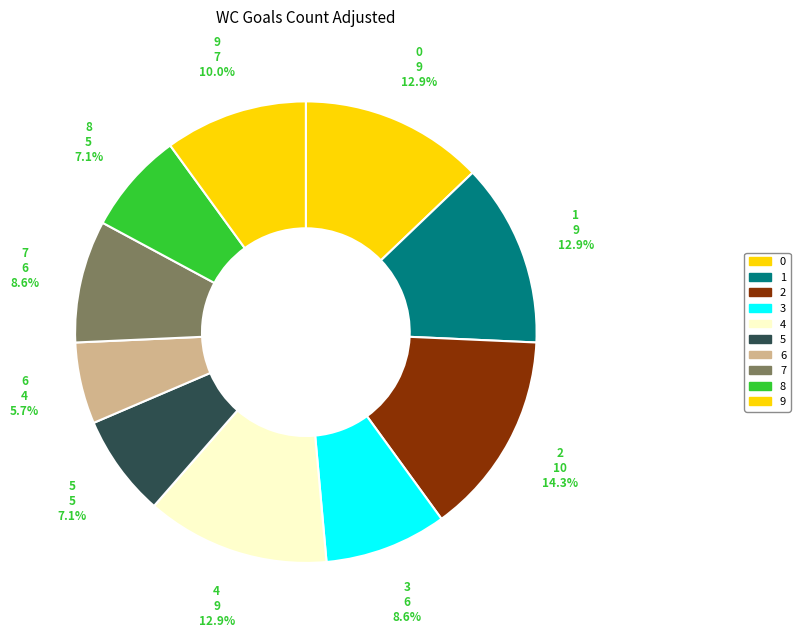

Which category has the biggest portion of the pie?

2